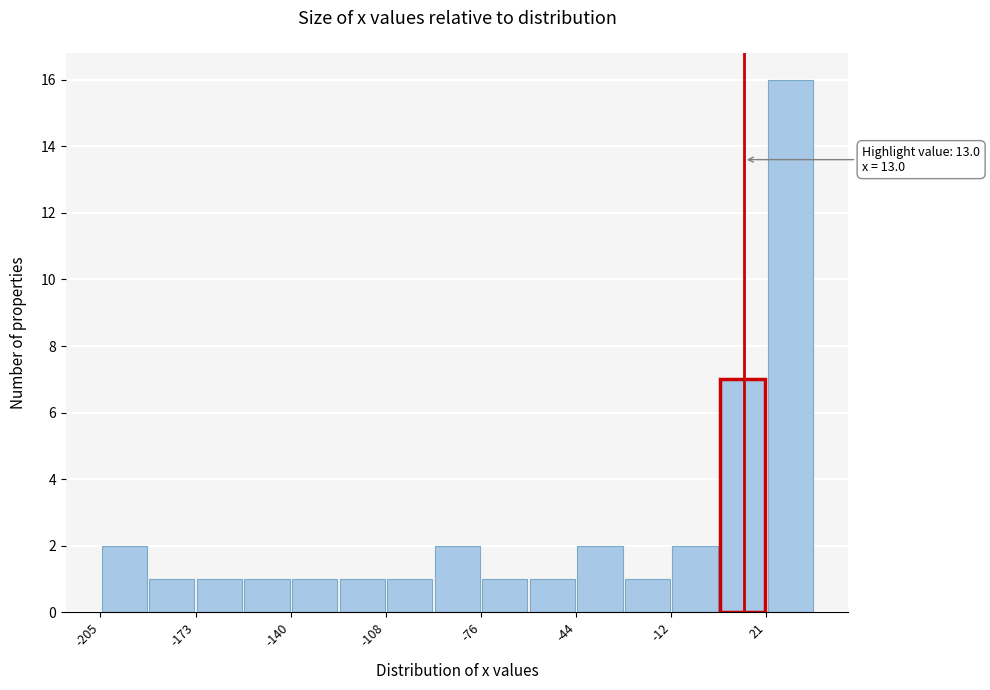

Around what value on the x-axis is the tallest bar? Give the approximate position of its centre, as read against the axis.

30